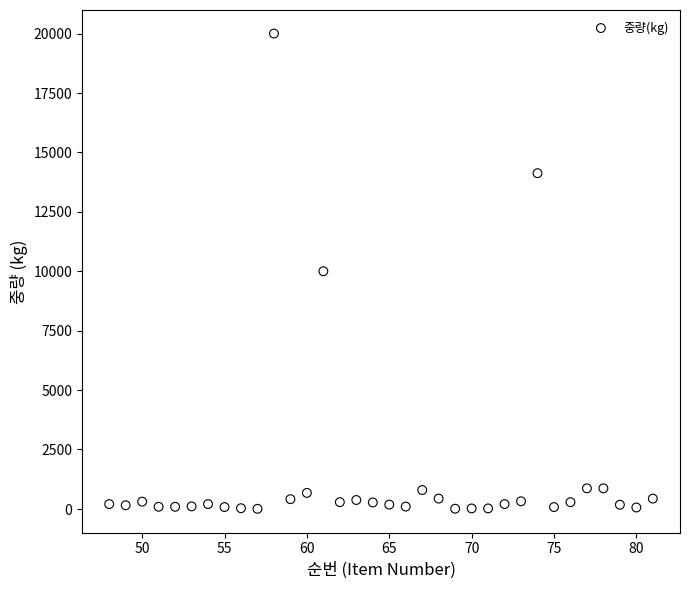

What is the range of X values (max minus min)?

33.0